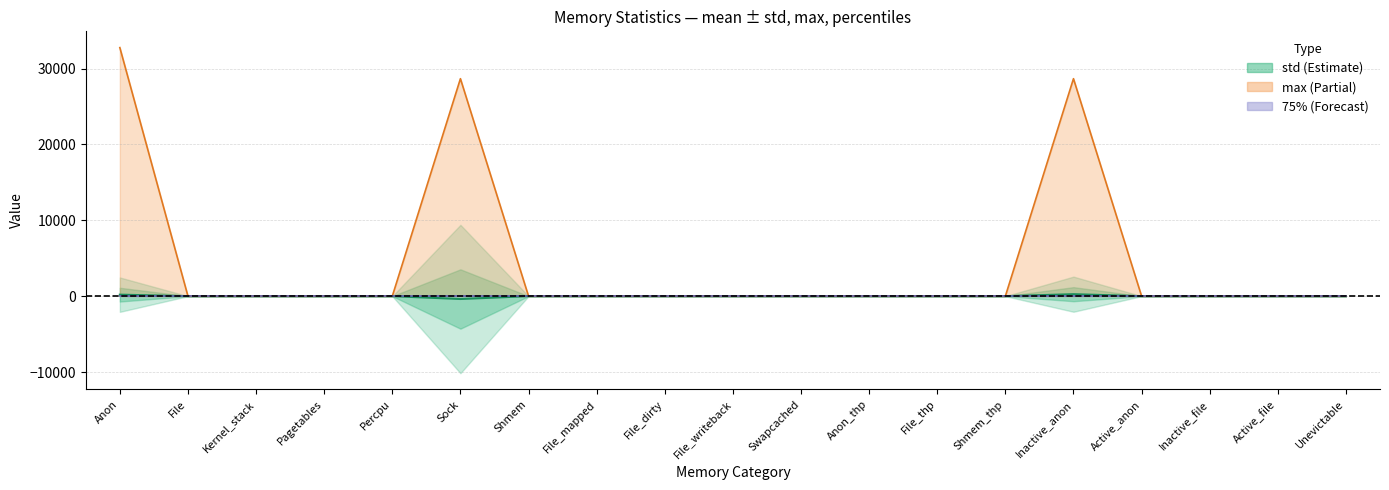

True or false: mean and max intersect in this chart.

False